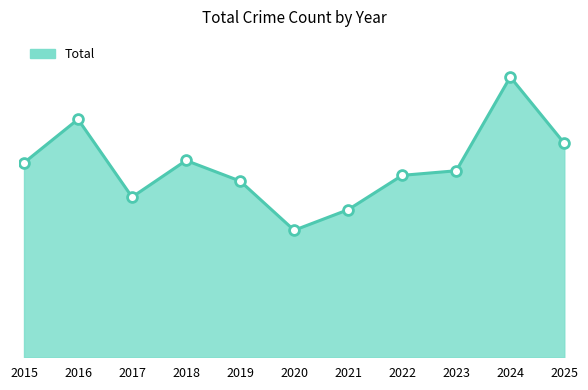

Which has a higher value, 2024 or 2015?

2024